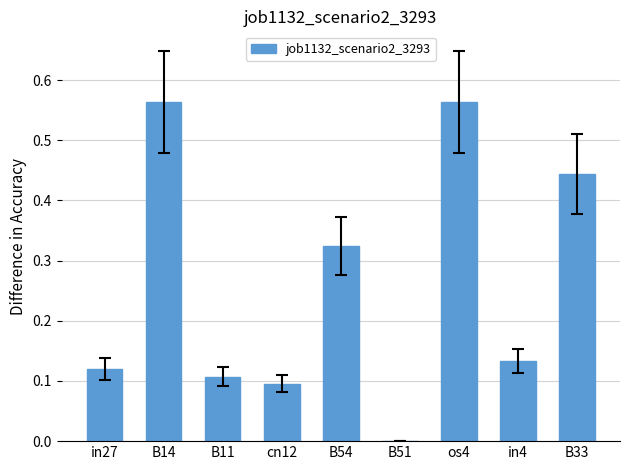

The value at os4 is 0.9. True or false?

False